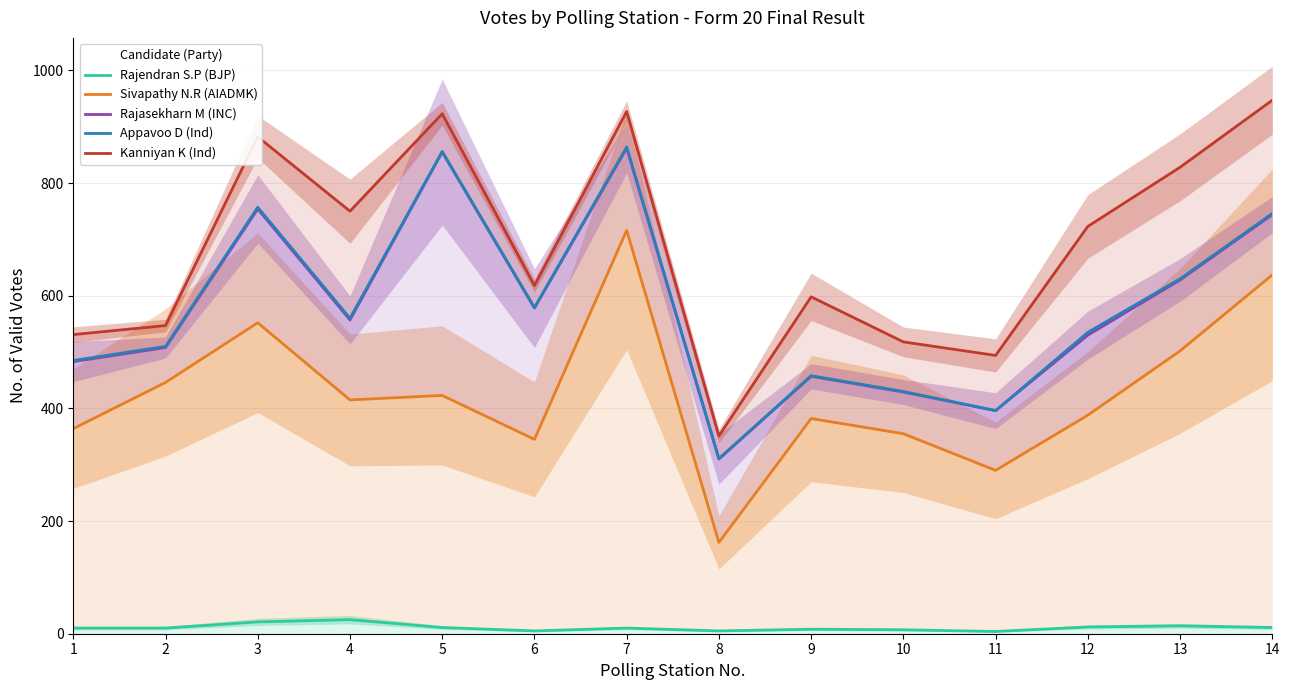

Is it true that Appavoo D (Ind) equals 193 at 8?

False